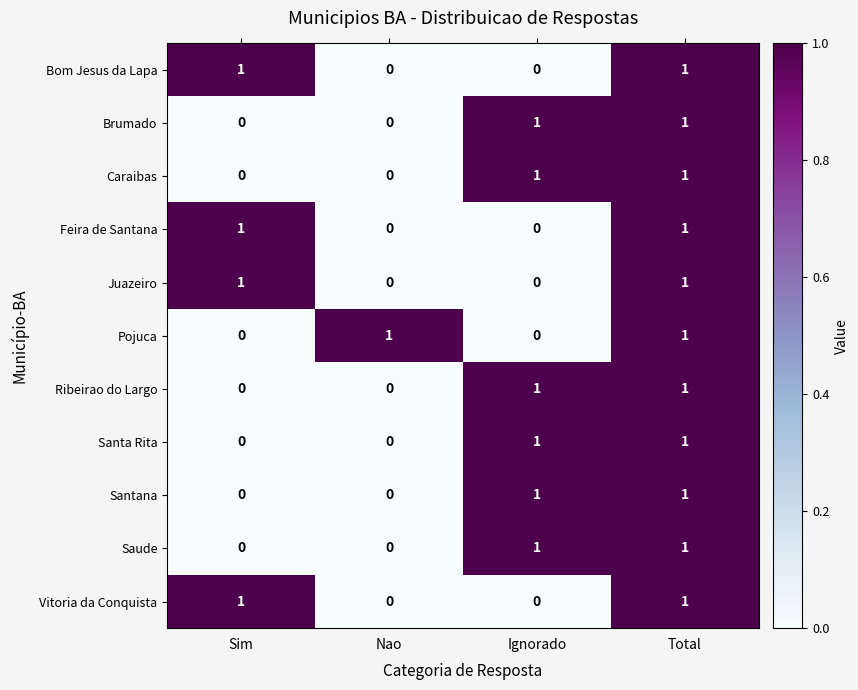

How many Bom Jesus da Lapa values are between 0 and 1?

4